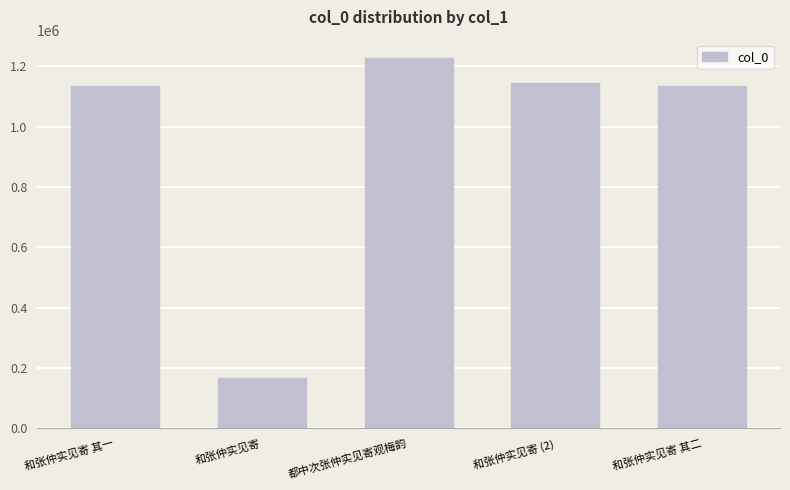

The value at 和张仲实见寄 其二 is 777836. True or false?

False